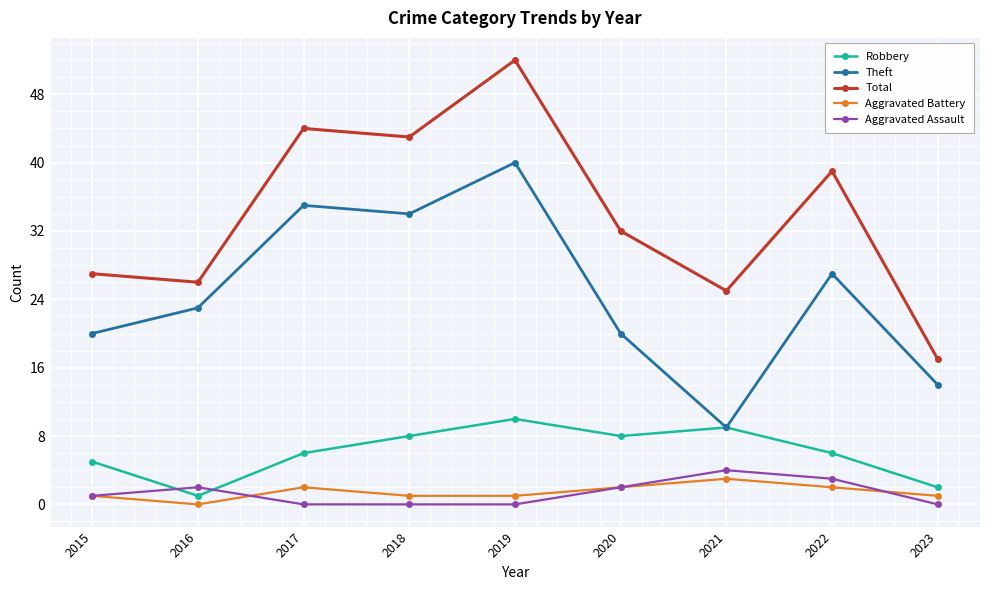

How many Robbery values are between 5 and 8?

5